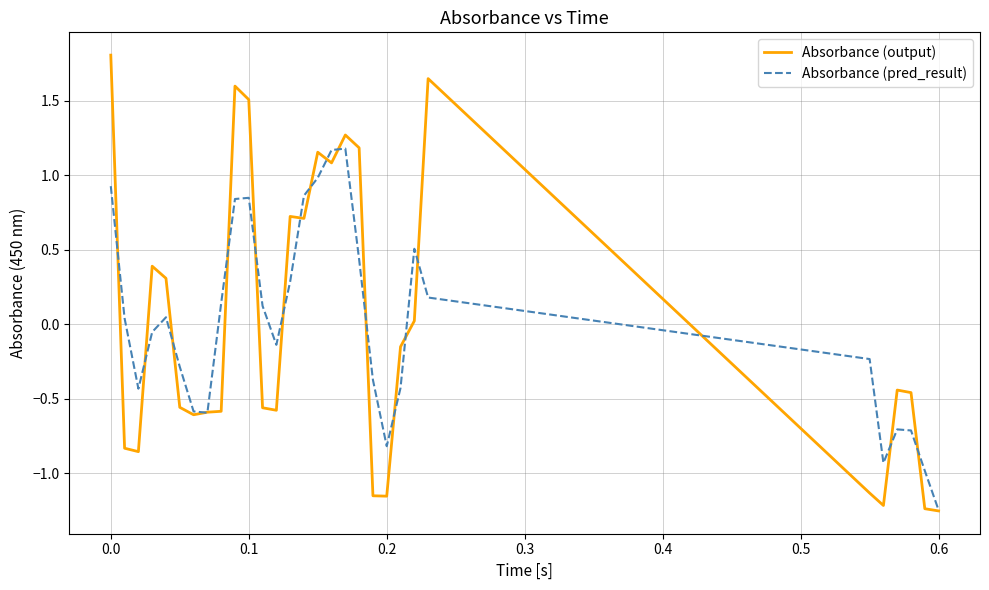

What are all the series names shown in the legend?

Absorbance (output), Absorbance (pred_result)